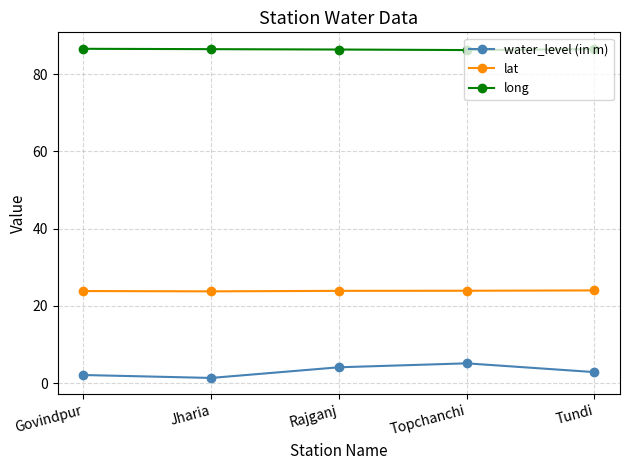

How many categories are shown in the chart?

5